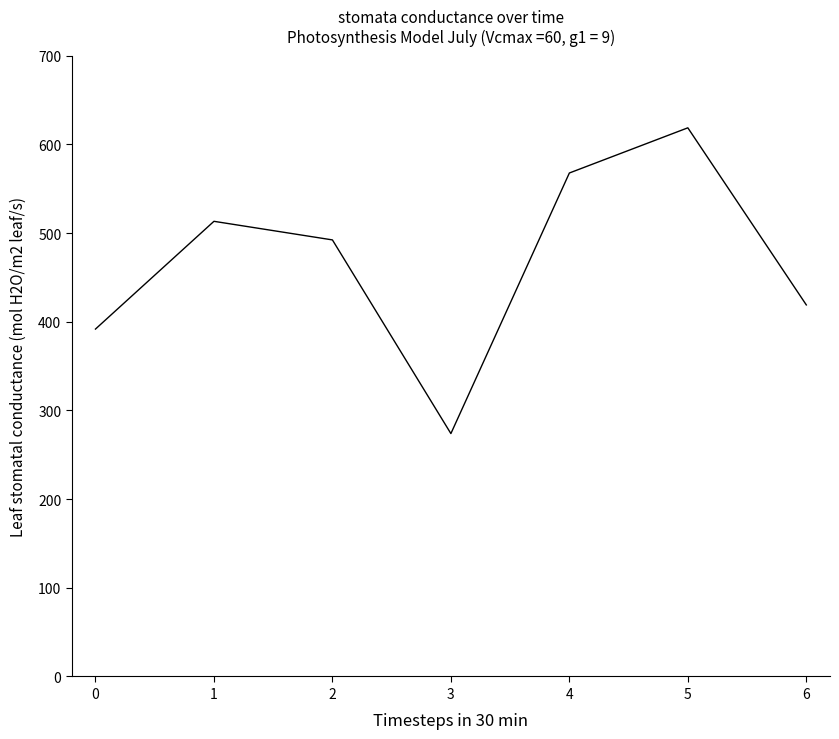

How many values exceed 492?

4